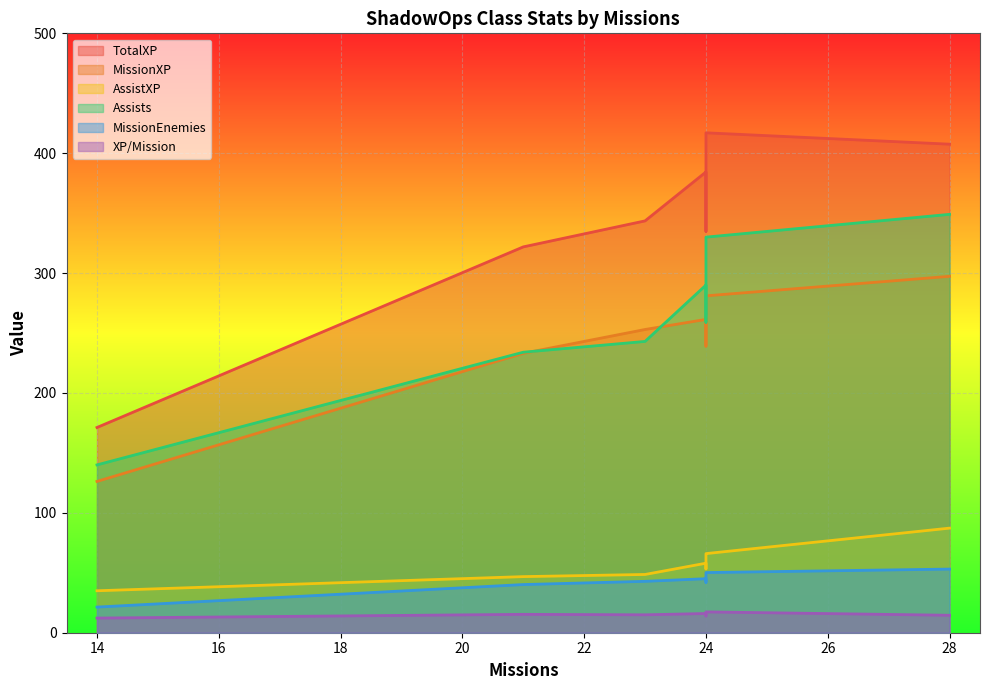

What is the minimum value for TotalXP?

171.2